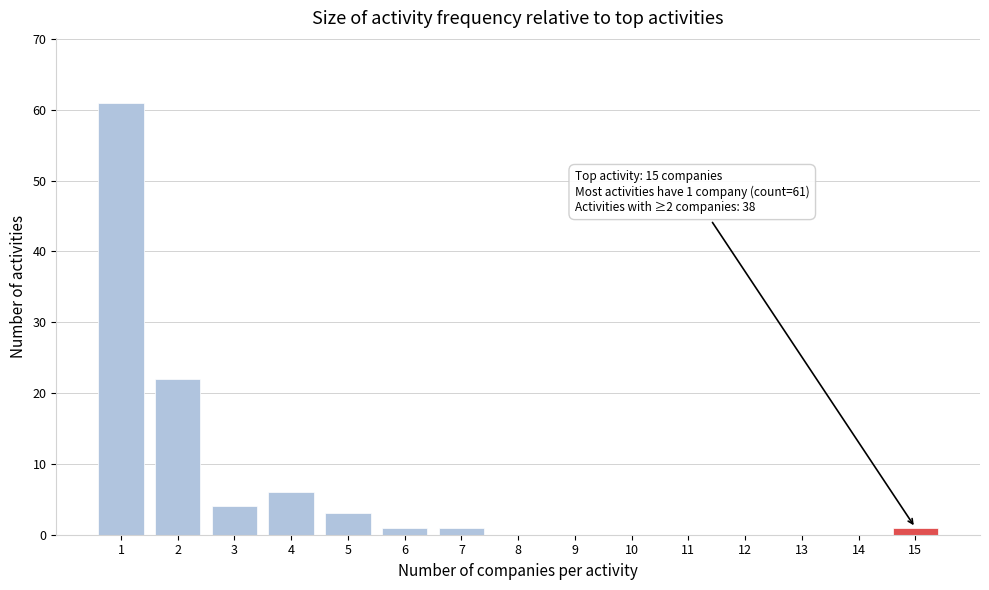

Reading right to left, transcribe all the data shown in this chart.

15=1	14=0	13=0	12=0	11=0	10=0	9=0	8=0	7=1	6=1	5=3	4=6	3=4	2=22	1=61